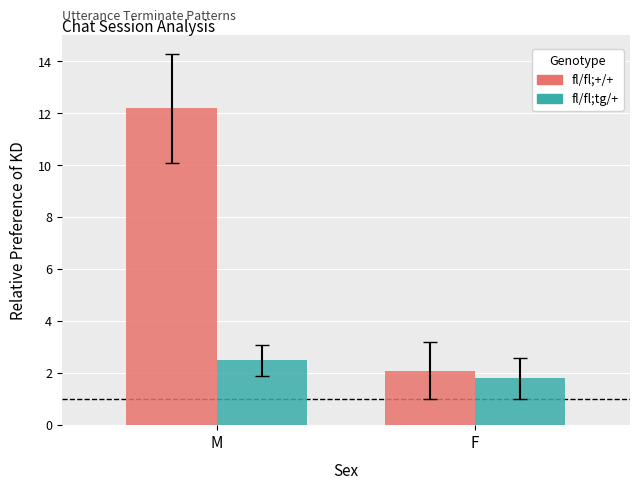

At which label does fl/fl;tg/+ first exceed 2?

M